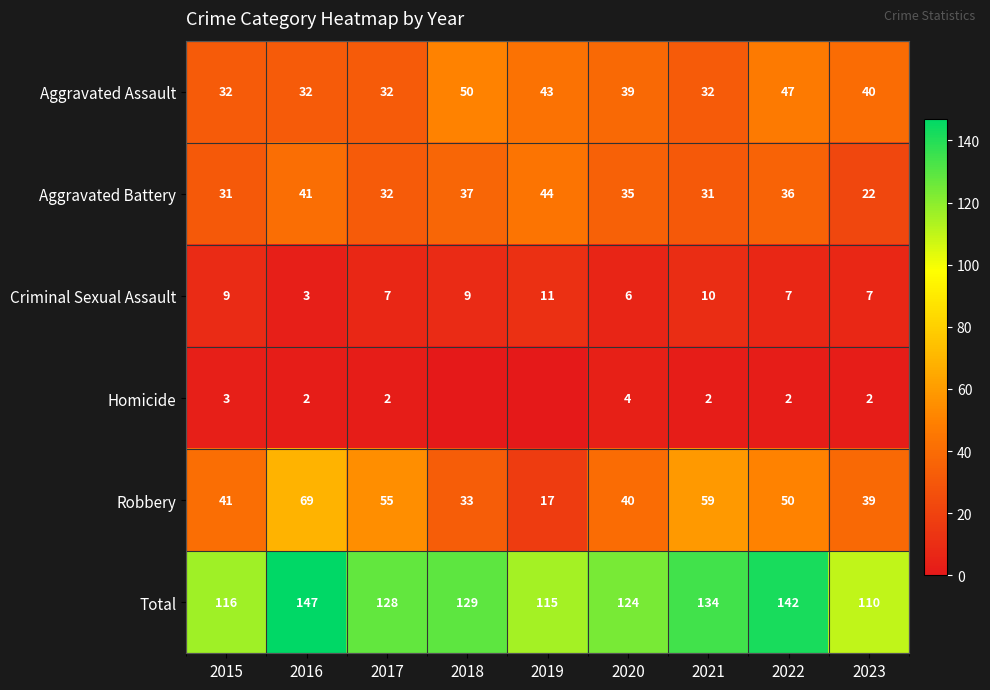

What is the difference between the highest and lowest values at 2015?

113